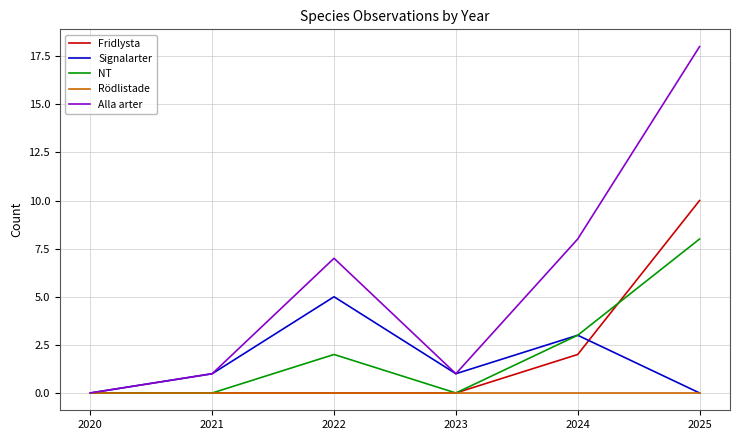

How many distinct data groups are displayed?

5